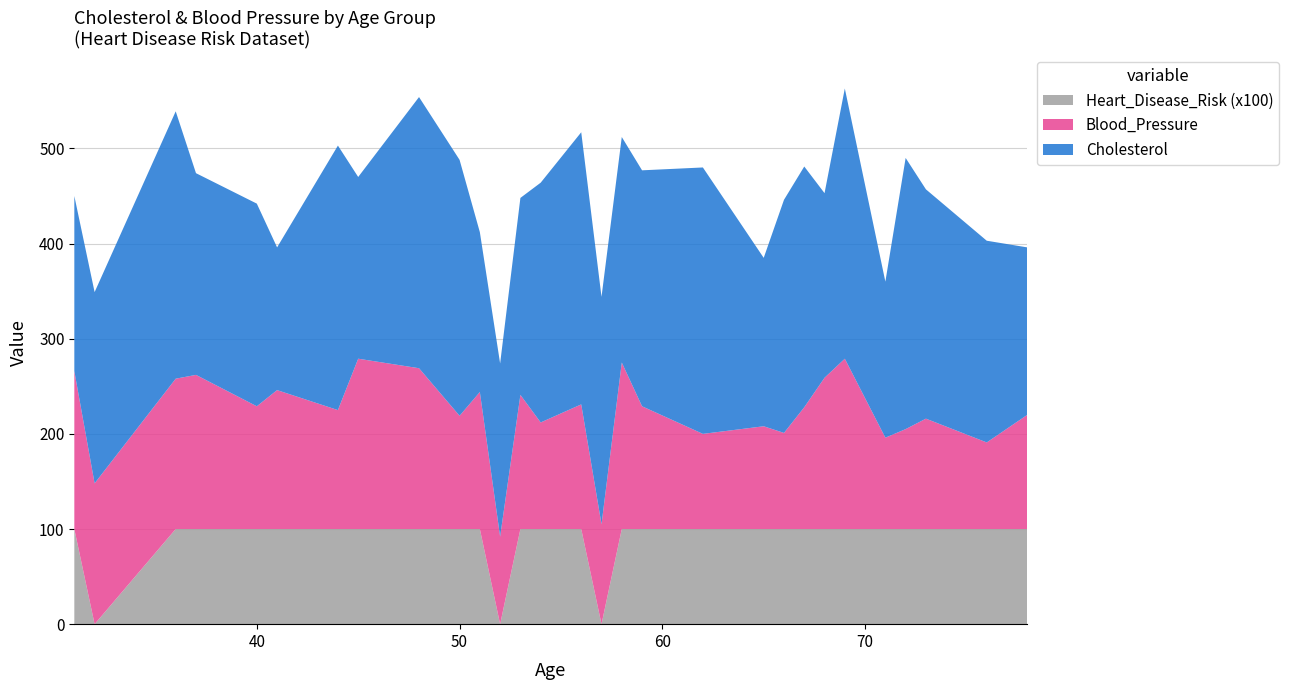

Reading left to right, list all the values displayed in this chart.

Cholesterol: 184	201	281	212	213	150	278	191	285	269	168	182	207	252	286	239	237	248	280	177	245	253	194	284	164	285	241	212	176
Blood_Pressure: 166	148	158	162	129	146	125	179	169	119	144	92	141	112	131	105	175	129	100	108	101	128	159	179	96	105	116	91	120
Heart_Disease_Risk_scaled: 100	0	100	100	100	100	100	100	100	100	100	0	100	100	100	0	100	100	100	100	100	100	100	100	100	100	100	100	100